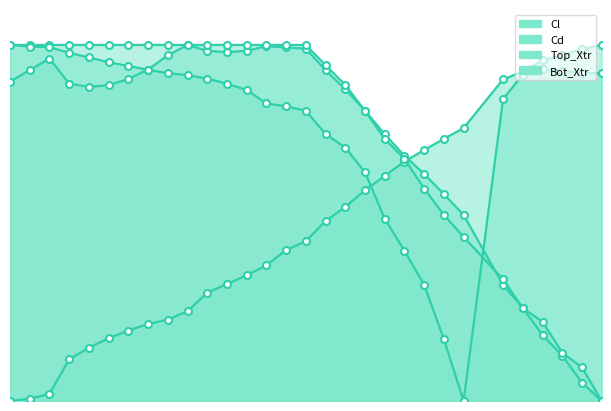

True or false: Cd has more than 1 interior local peaks.

False